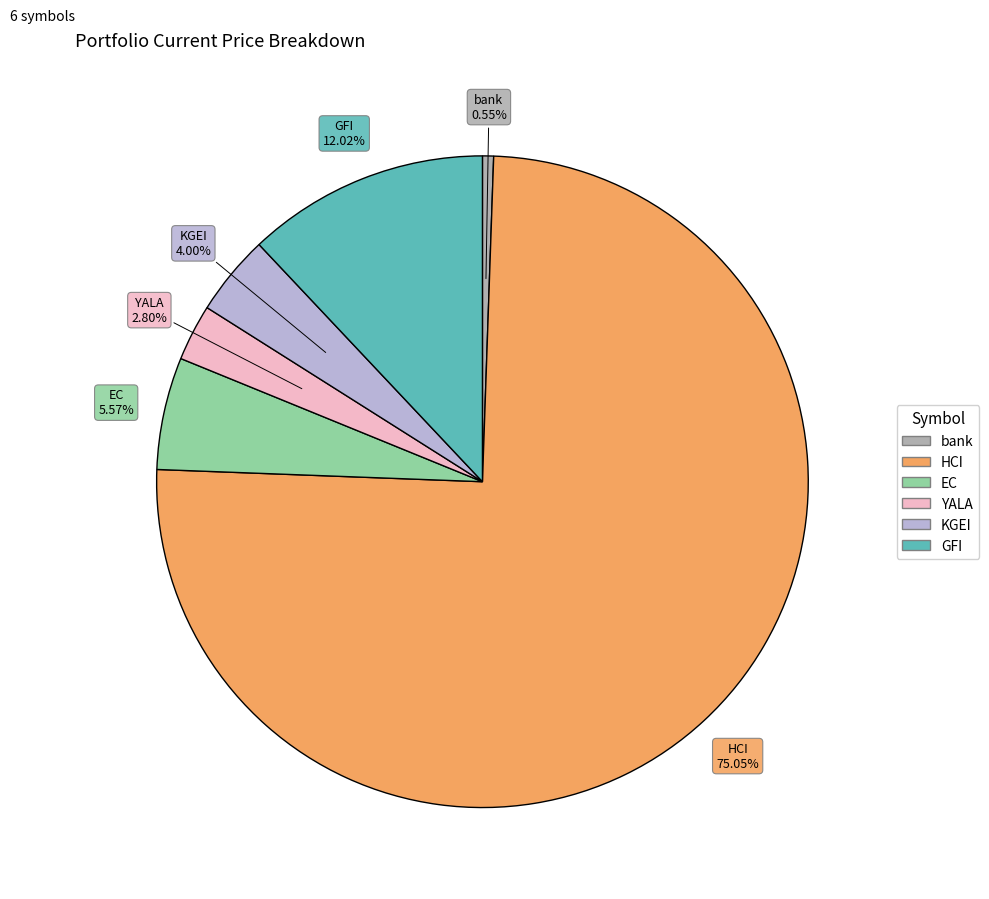

What percentage is the HCI slice, to the nearest percent?

75%